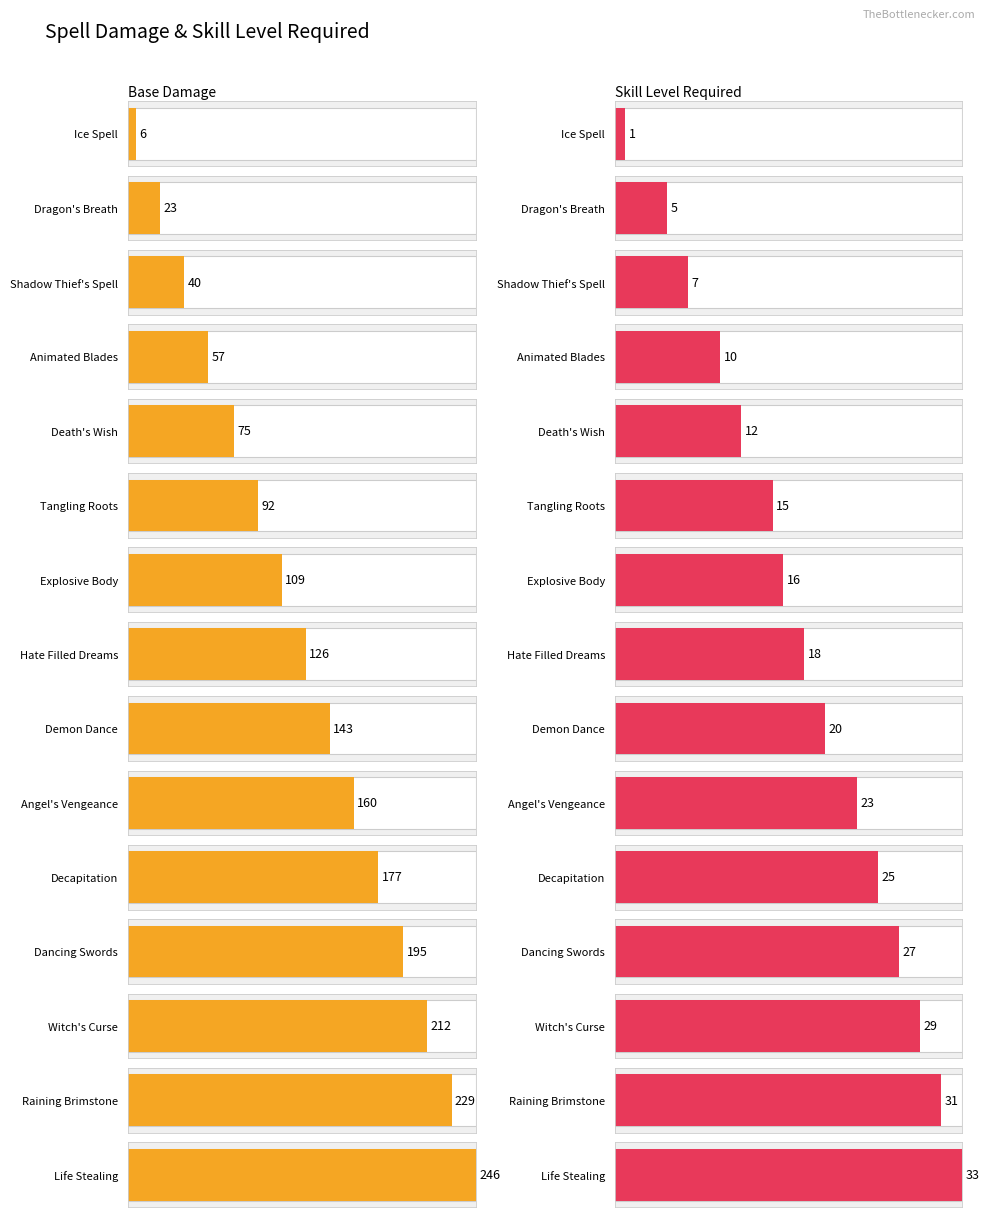

Is the value of base_damage at Ice Spell greater than the value of skill_level_required at Death's Wish?

No